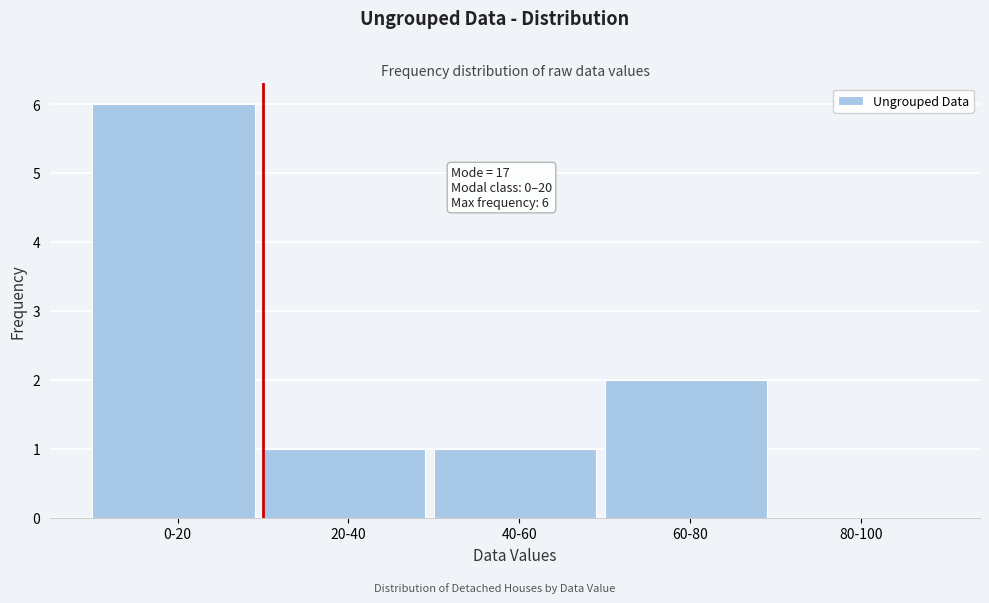

Reading left to right, extract all data points from this chart.

0-20=6	20-40=1	40-60=1	60-80=2	80-100=0